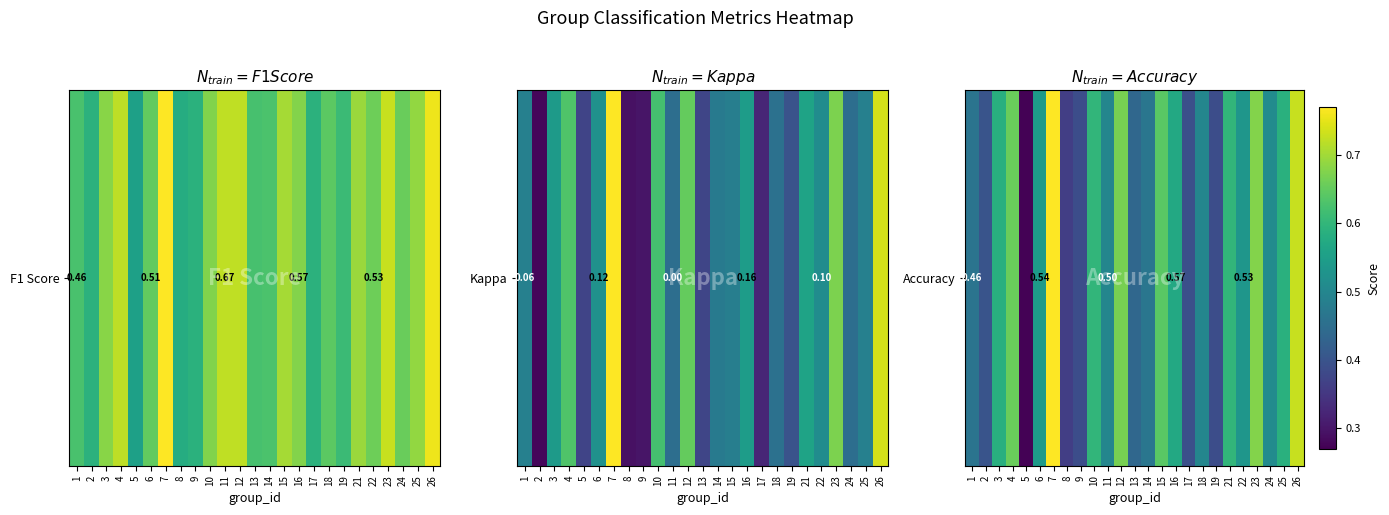

How many categories are shown in the chart?

25